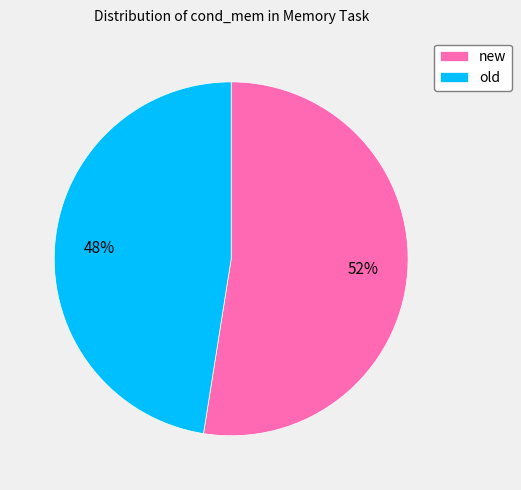

Count the number of slices in the pie.

2